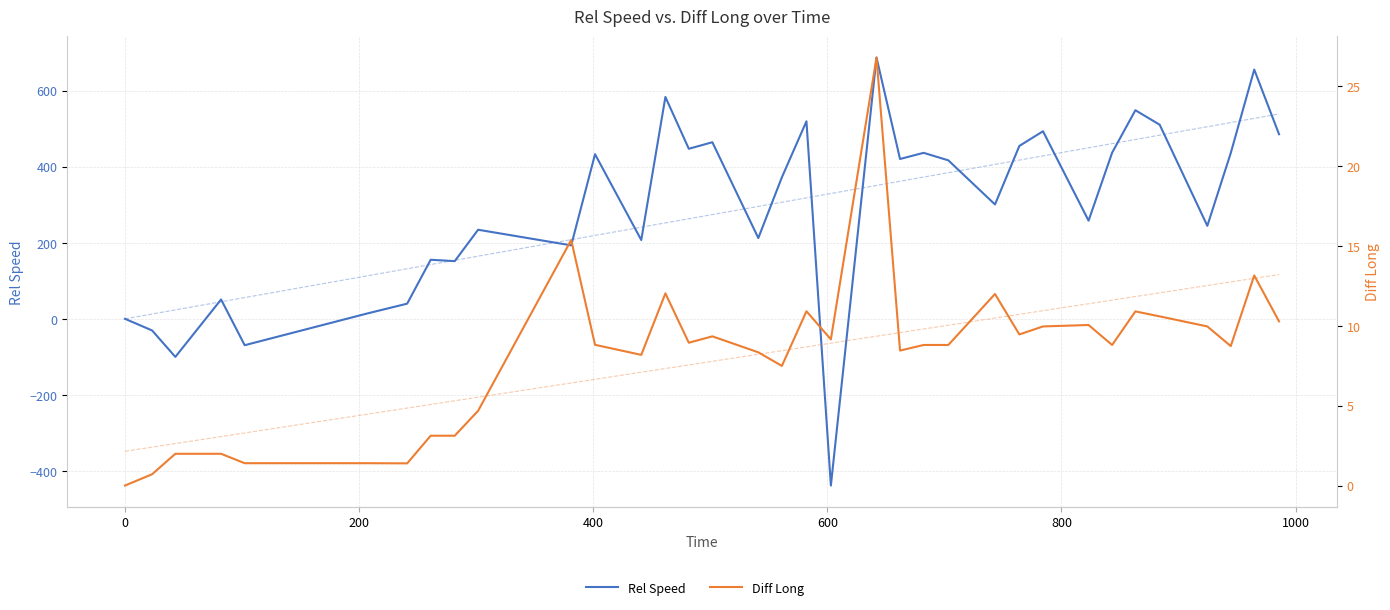

Between which two adjacent categories do Rel Speed and Diff Long first intersect?

200 and 400